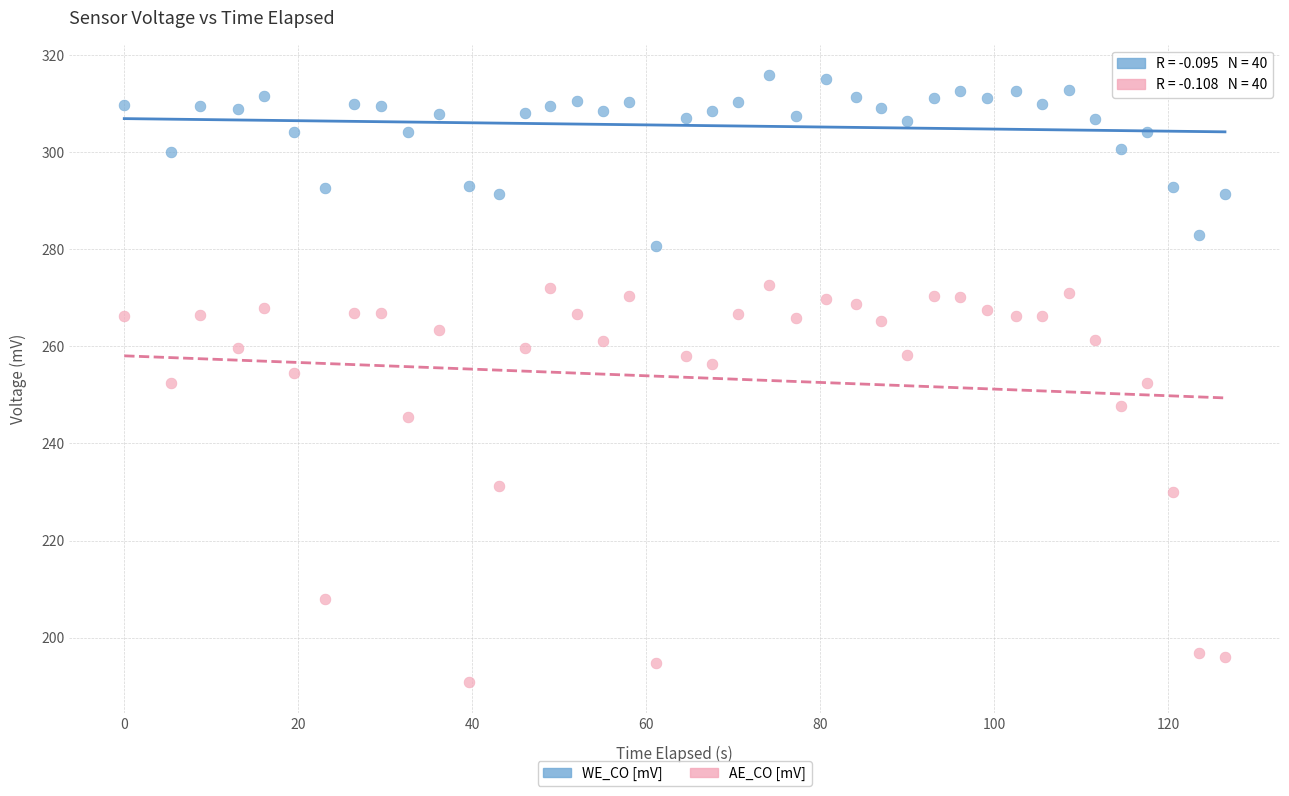

Which series contains the lowest Y value?

AE_CO [mV]